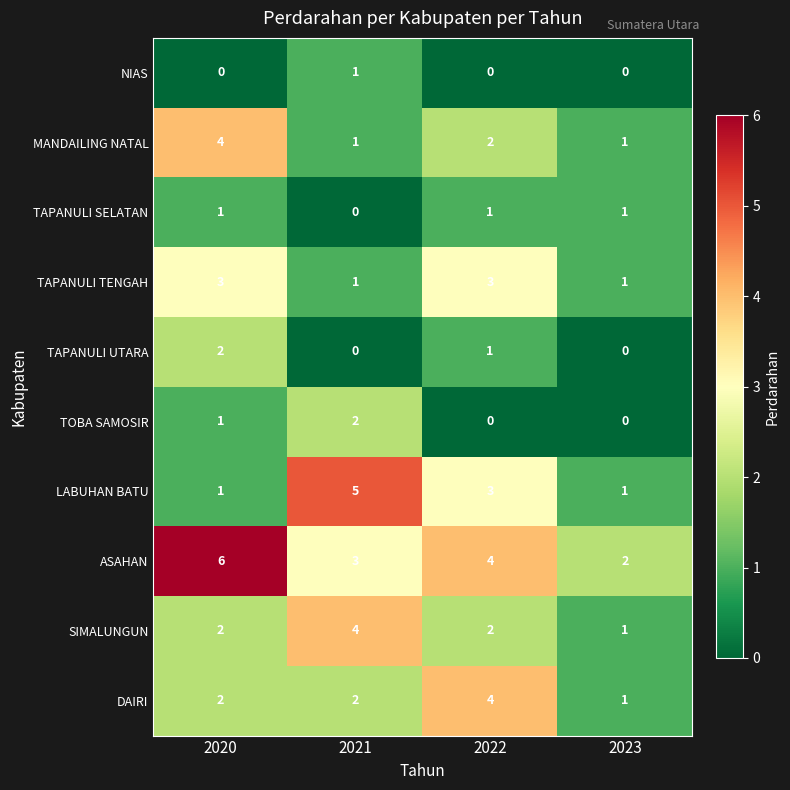

What is the sum of the SIMALUNGUN values at 2023 and 2020?

3